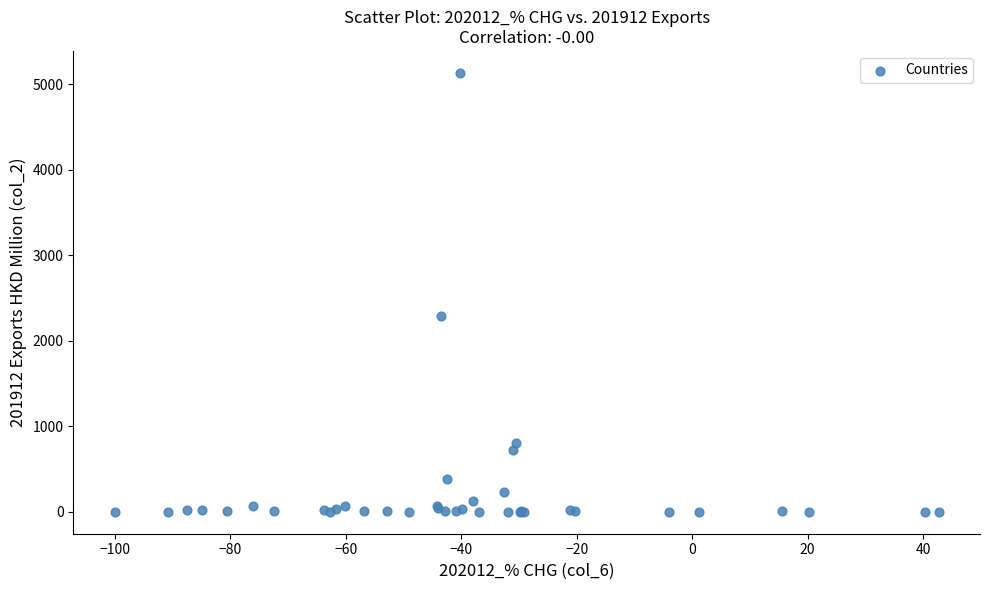

What Y value in the scatter plot is closest to 2565?

2289.1